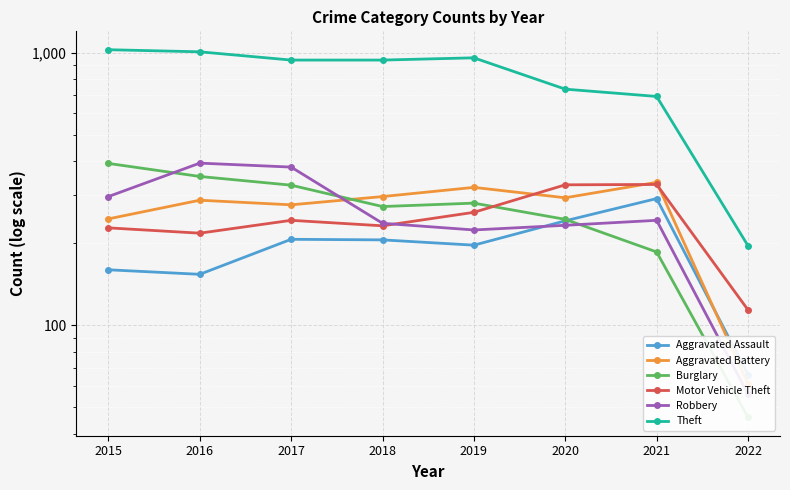

Reading left to right, list all the values displayed in this chart.

Aggravated Assault: 160	154	207	206	197	242	292	66
Aggravated Battery: 246	288	277	297	321	294	335	61
Burglary: 393	352	327	273	281	245	186	46
Motor Vehicle Theft: 228	218	243	232	260	328	329	114
Robbery: 297	394	381	237	224	233	243	56
Theft: 1027	1009	941	941	959	736	692	196